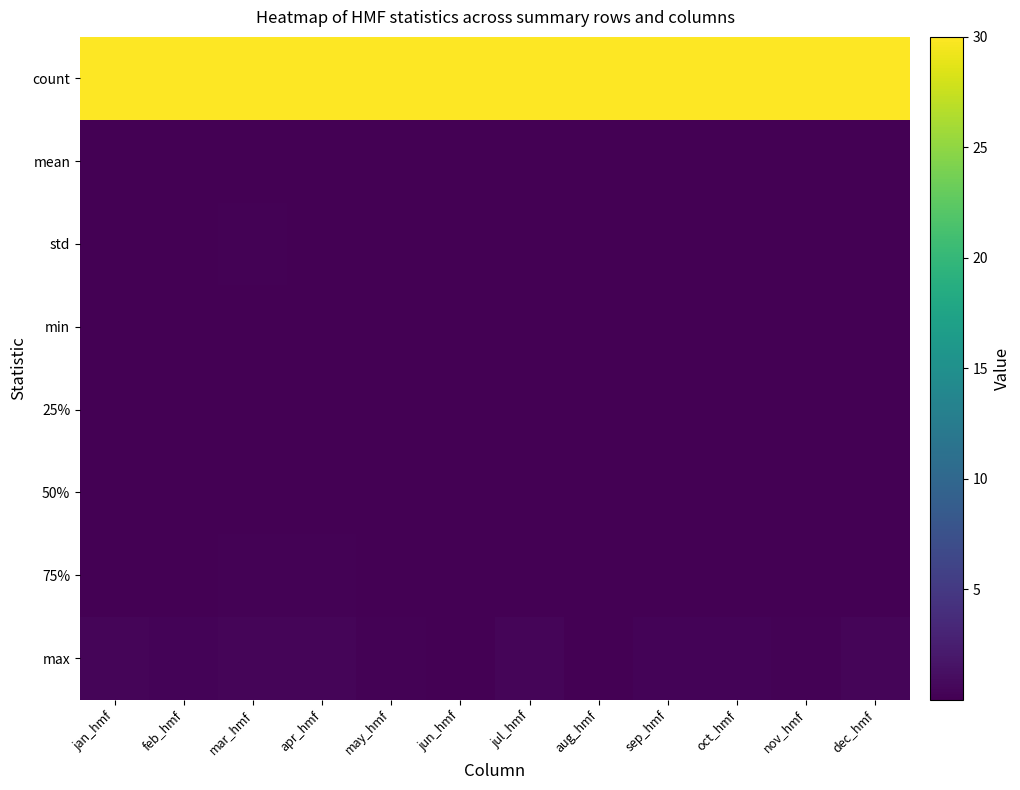

How many data points does each series have?

12